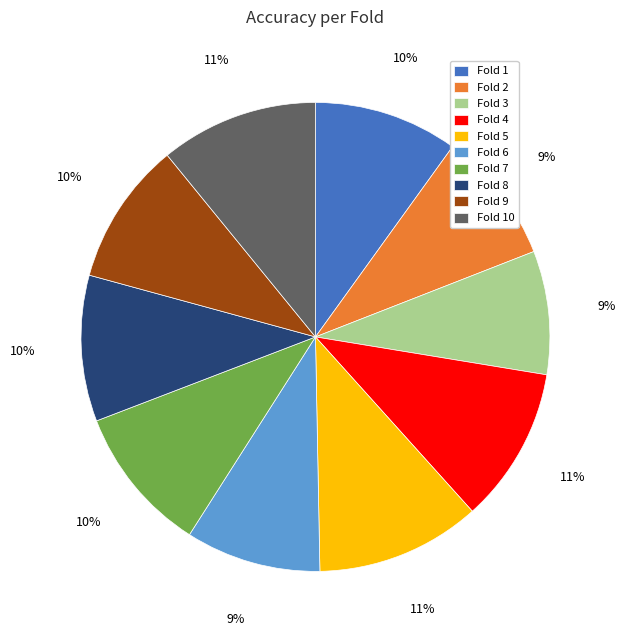

To the nearest percent, what portion does Fold 6 represent?

9%